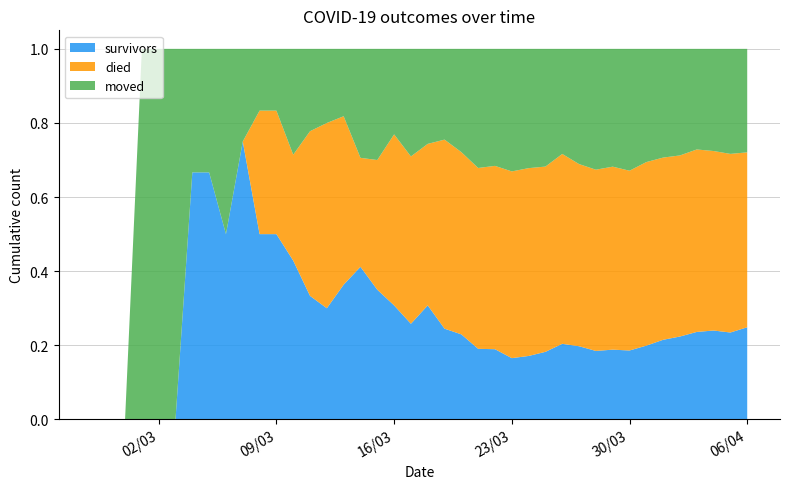

Reading left to right, transcribe all the data shown in this chart.

survivors: 0	0	0	0	0	0	2	2	2	3	3	3	3	3	3	4	7	7	8	8	12	12	14	16	18	21	25	31	41	47	51	61	69	86	104	119	140	154	163	187
died: 0	0	0	0	0	0	0	0	0	0	2	2	2	4	5	5	5	7	12	14	17	25	30	41	47	64	74	85	103	117	135	160	180	214	238	260	292	311	335	355
moved: 0	0	0	1	1	1	1	1	2	1	1	1	2	2	2	2	5	6	6	9	10	12	17	27	30	42	47	54	57	74	90	103	122	132	142	153	161	177	197	210